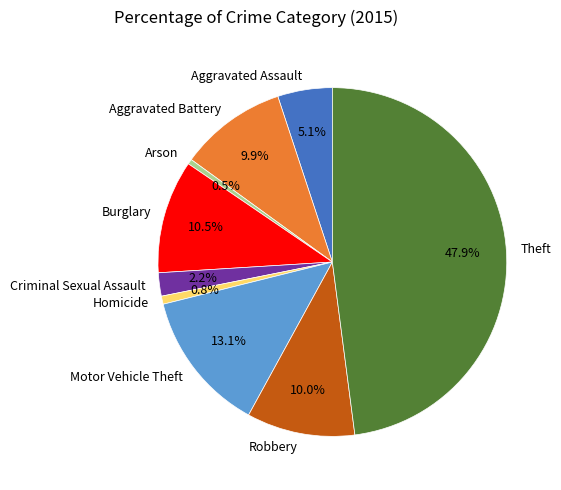

To the nearest percent, what is the difference between the largest and smallest slice percentages?

47%